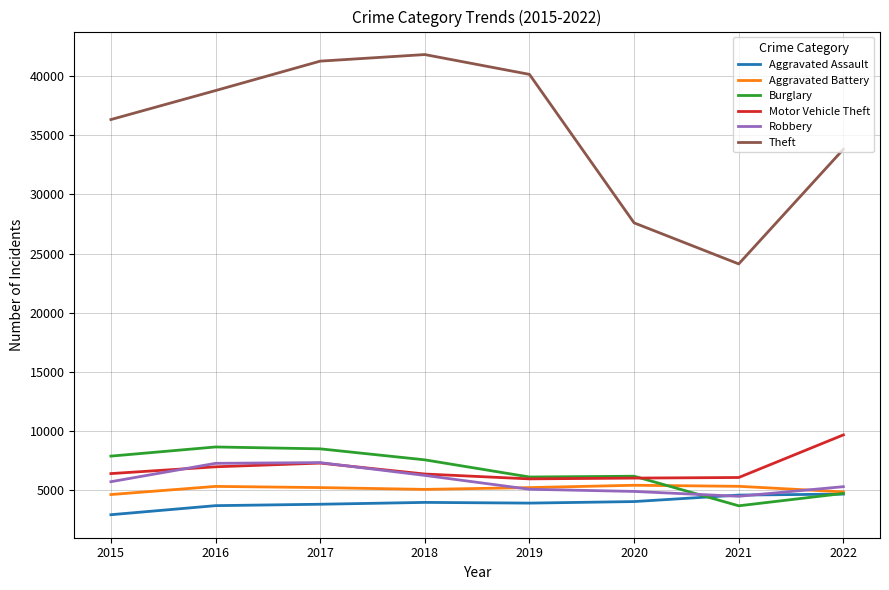

What is the difference between the highest and lowest values at 2018?

37852